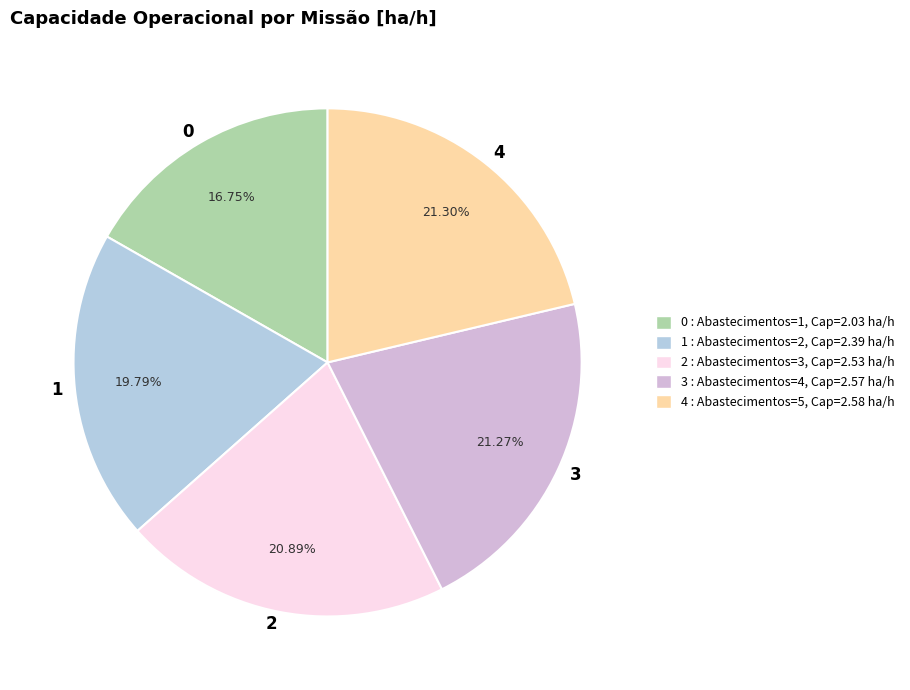

True or false: 0 accounts for 6% of the total.

False